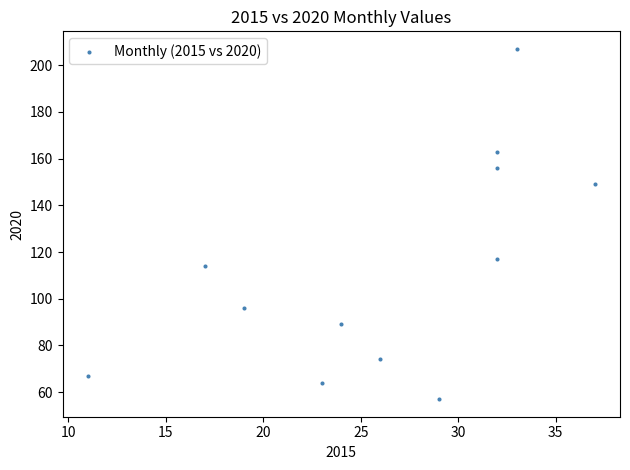

What Y value in the scatter plot is closest to 132?

117